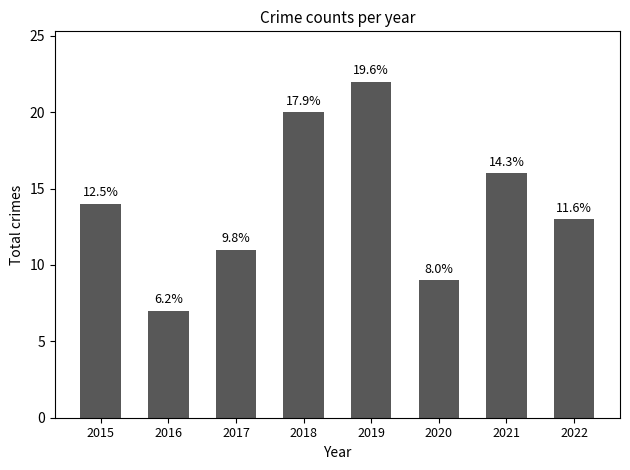

Reading left to right, what are all the values shown in this chart?

2015=14	2016=7	2017=11	2018=20	2019=22	2020=9	2021=16	2022=13